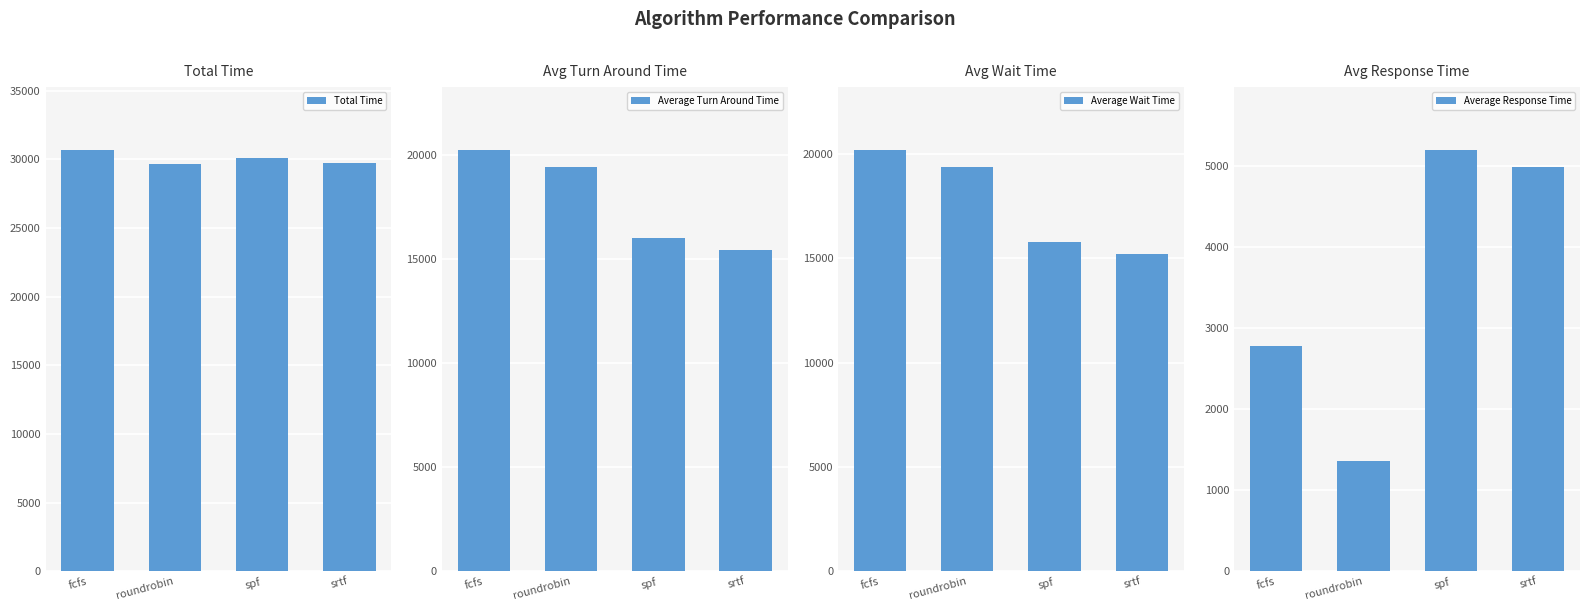

Reading left to right, extract all data points from this chart.

Total Time: 30657.0	29687.0	30109.0	29719.0
Average Turn Around Time: 20242.9	19443.2	16030.2	15457.3
Average Wait Time: 20191.5	19387.3	15791.1	15210.6
Average Response Time: 2772.9	1354.5	5192.0	4987.7